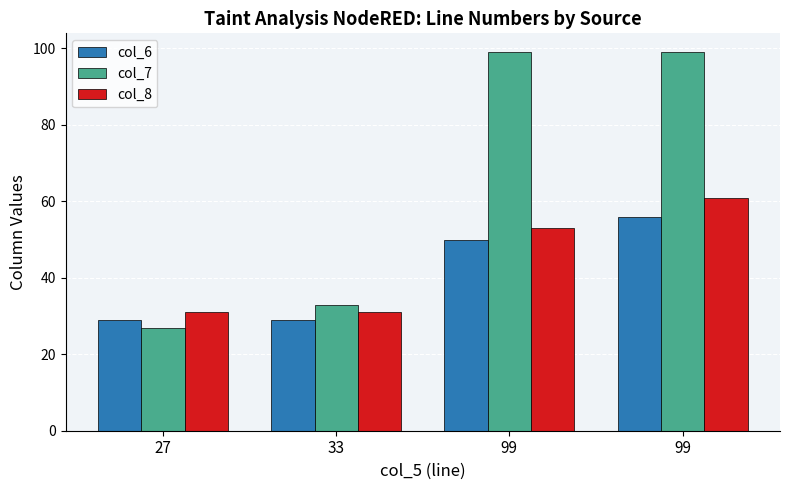

What is the spread (max minus min) of values at 27?

4